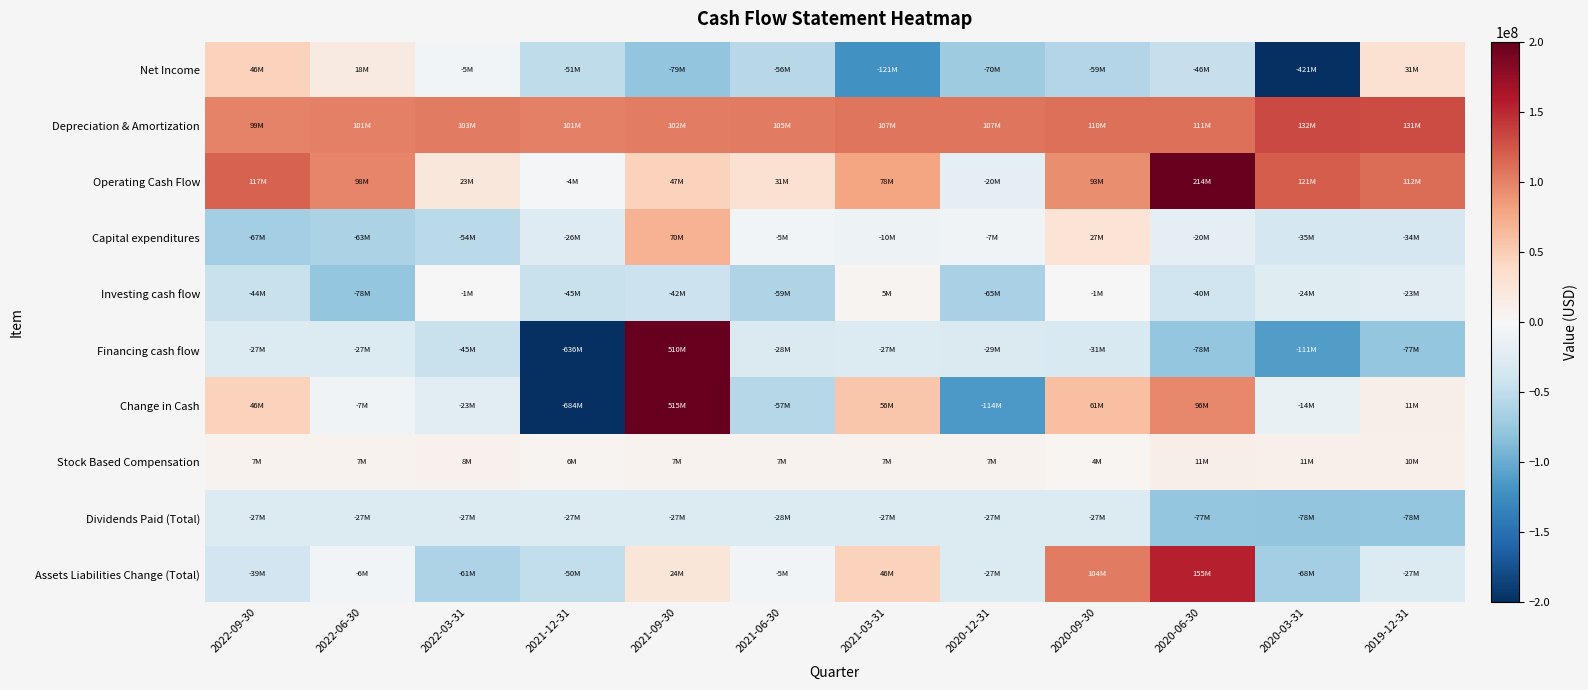

What is the difference between the highest and lowest values at 2022-09-30?

184581000